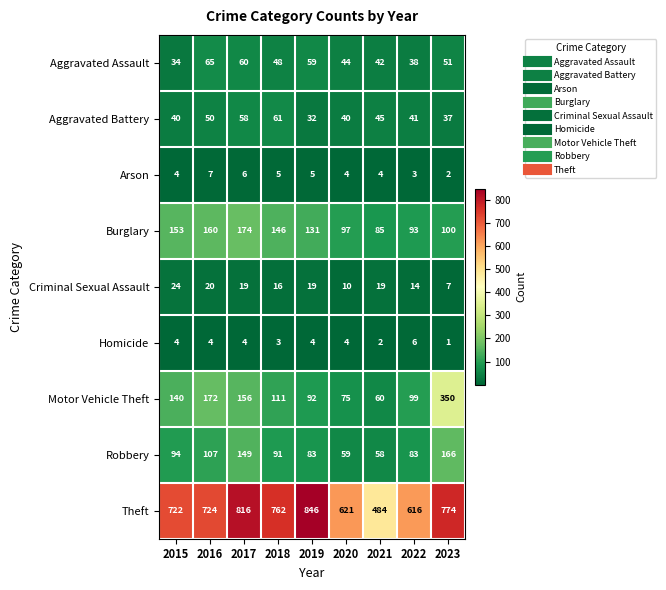

What is the difference between the maximum and minimum values in the Burglary series?

89